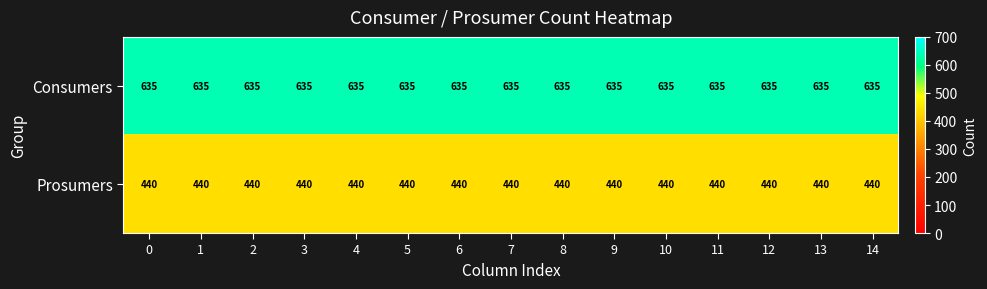

What is the maximum value shown in the chart?

635